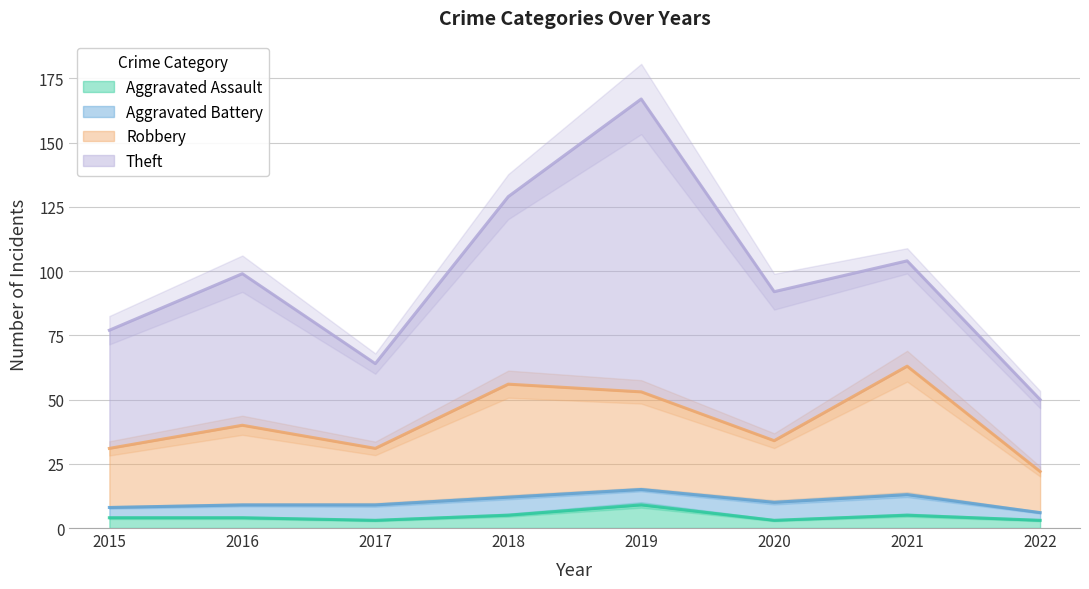

The value of Aggravated Assault at 2015 is 4. True or false?

True